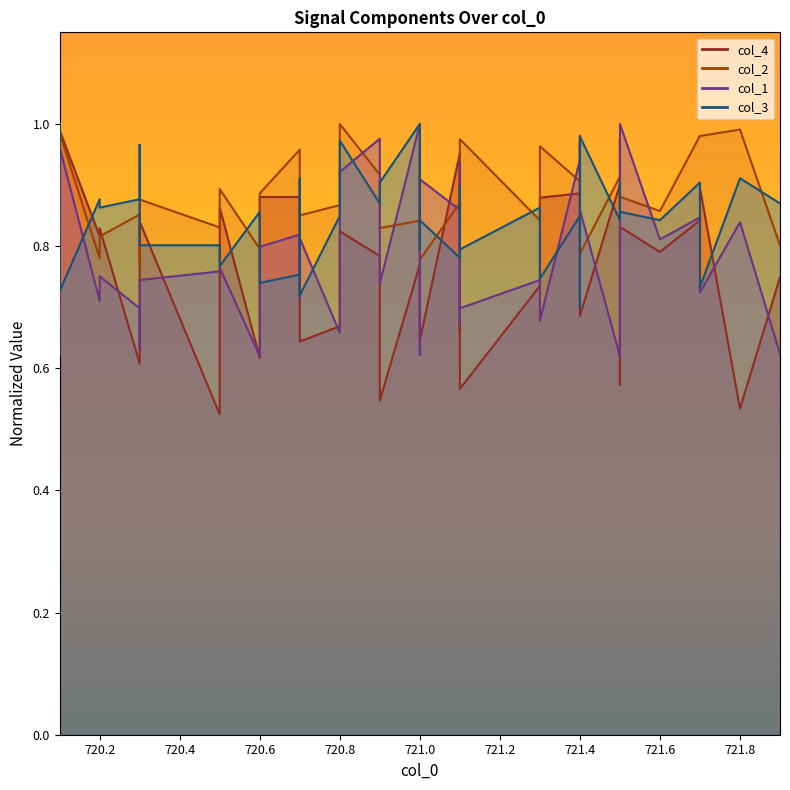

Where is col_4 nearest to the value 0?

720.5